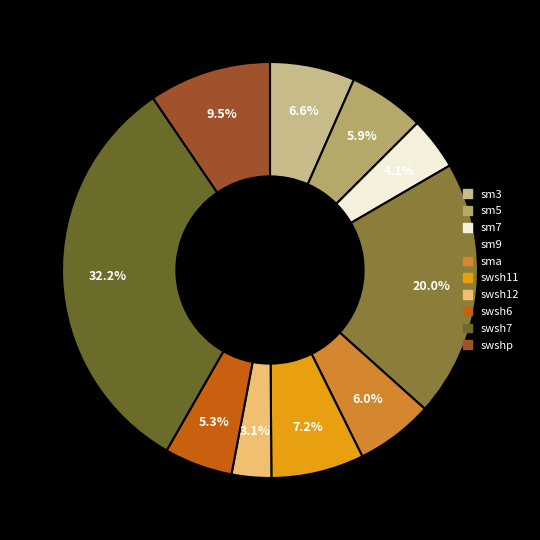

Count the number of slices in the pie.

10